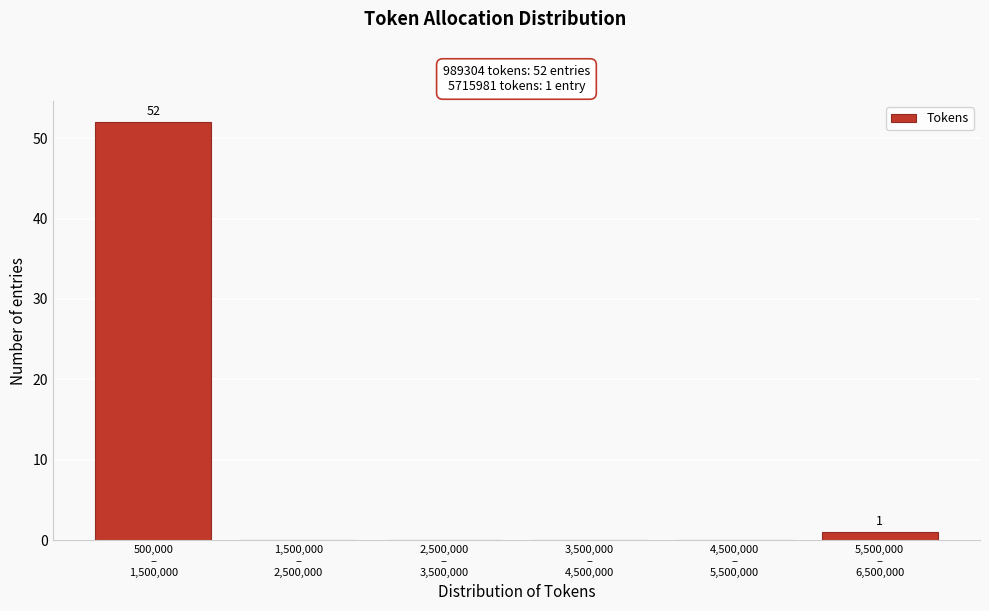

What is the greatest value displayed?

52